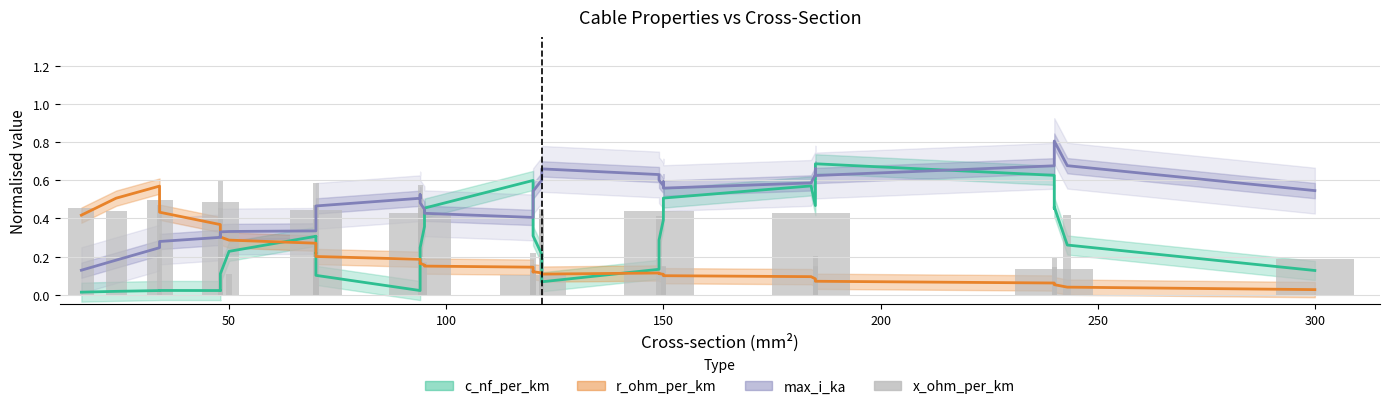

What is the difference between the second highest and second lowest values?

0.5